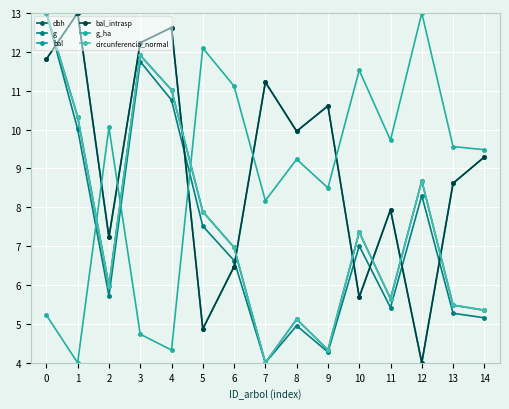

Where is bal nearest to the value 8?

11